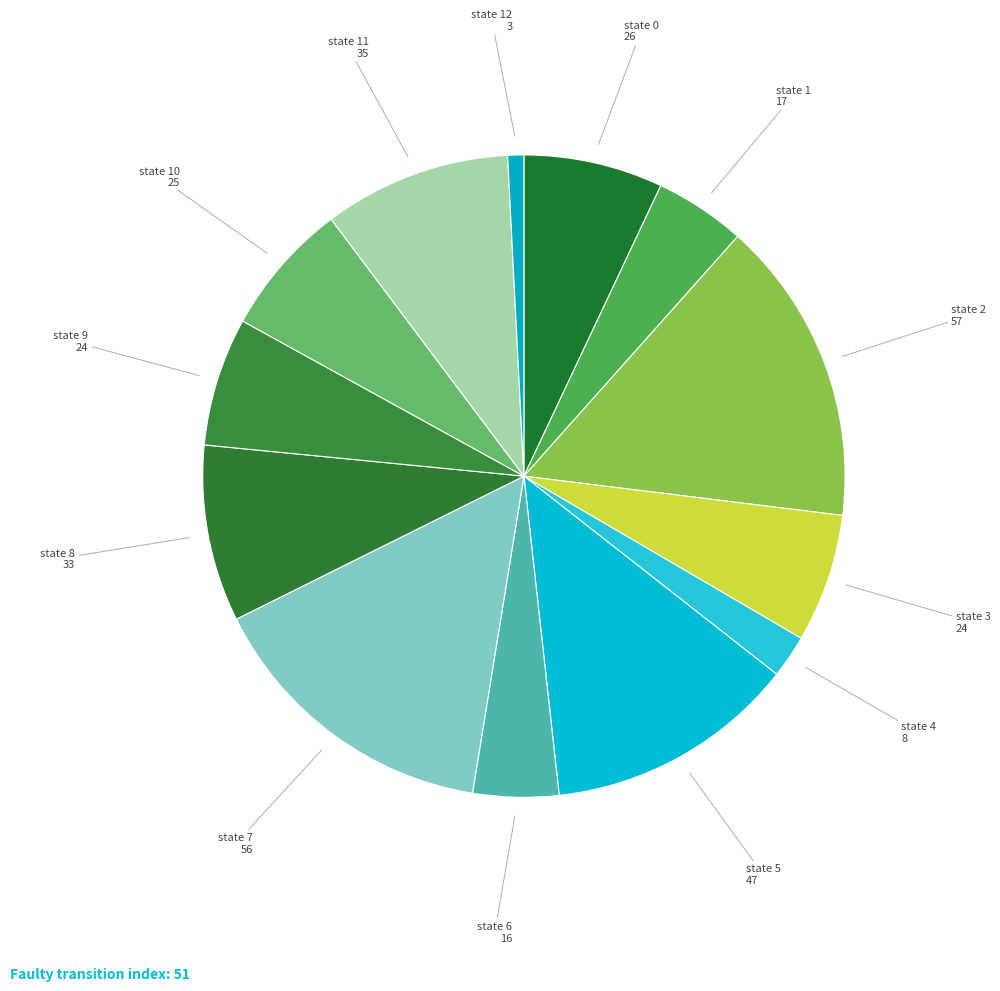

Does any single category account for the majority?

No